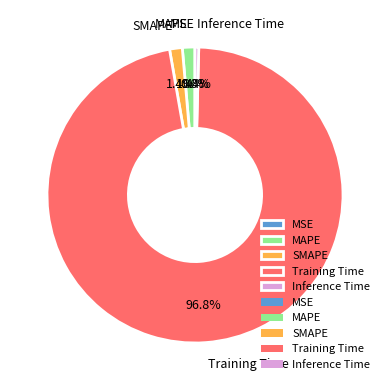

Combined, what portion of the pie is SMAPE and Inference Time?

1.8%